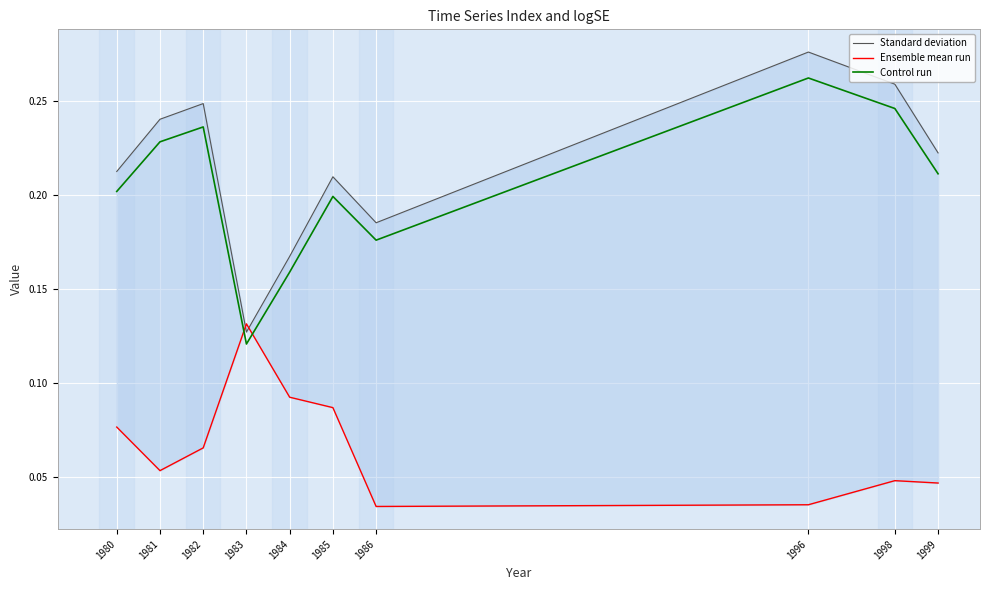

True or false: Control run and Ensemble mean run intersect in this chart.

True